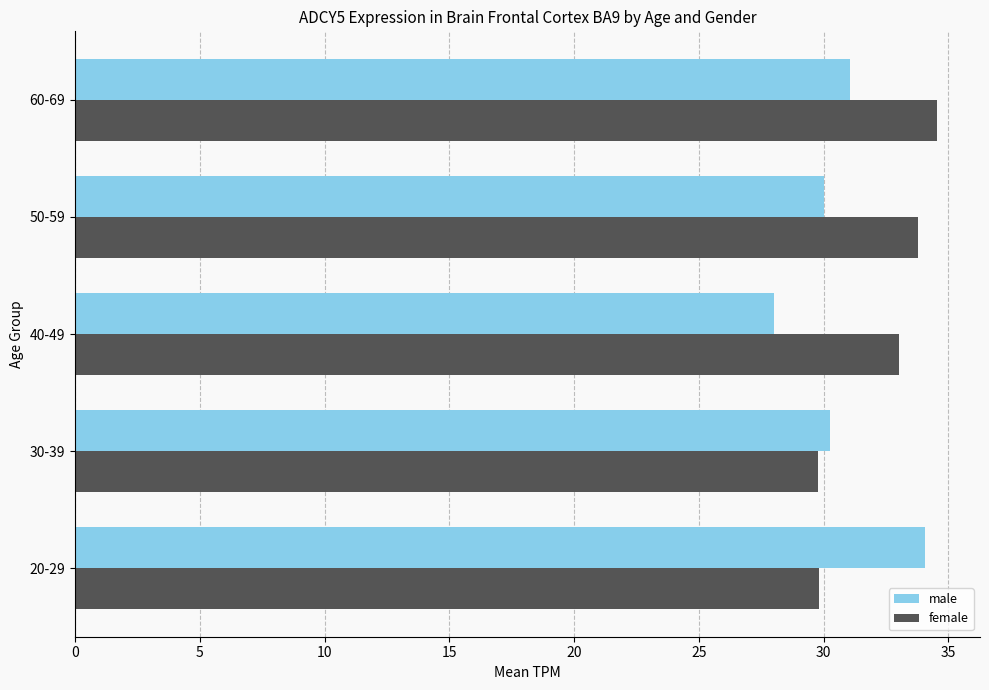

Which series has the largest total across all categories?

female